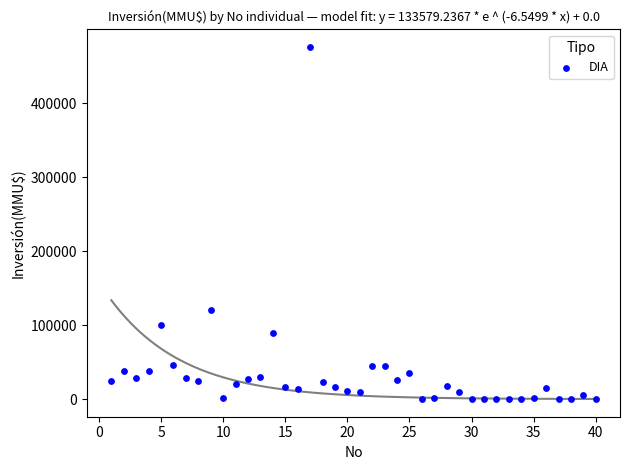

What Y value in the scatter plot is closest to 238000?

120000